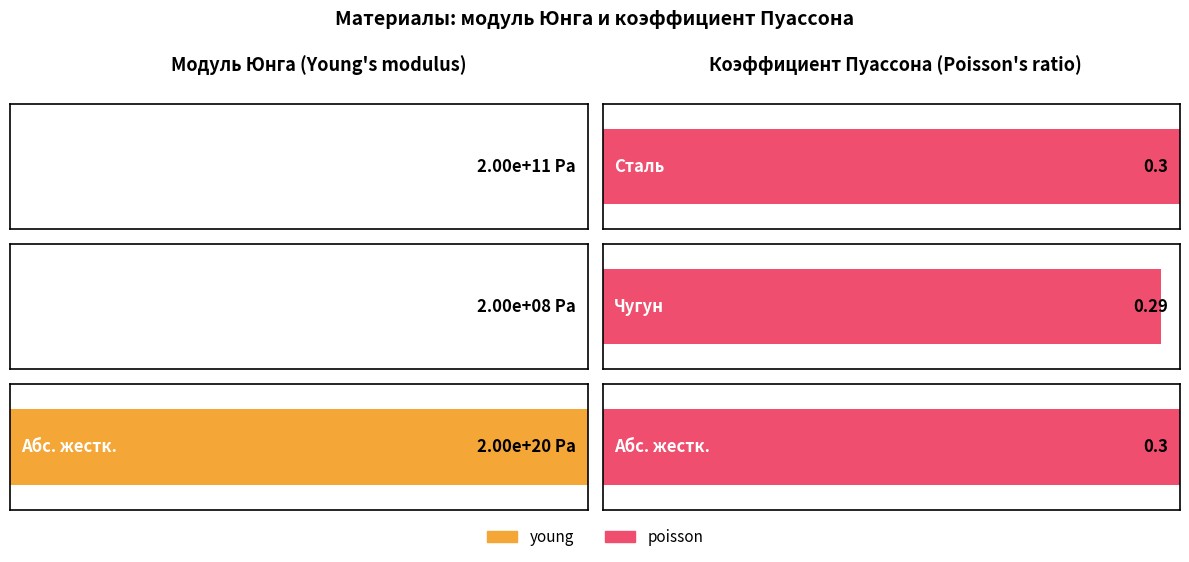

How many bars are there in each group?

2